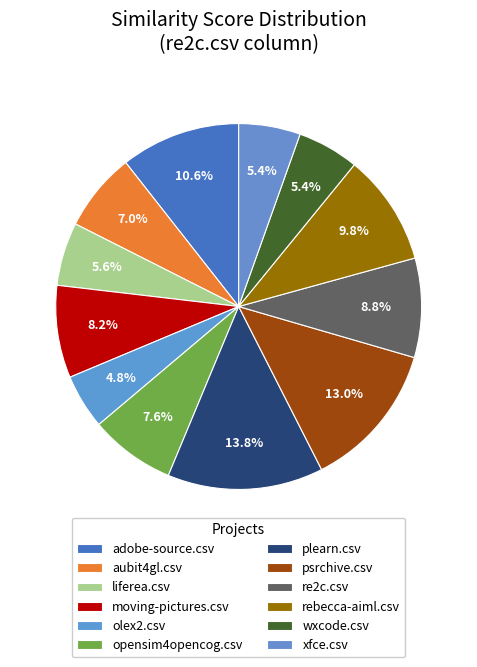

True or false: olex2.csv accounts for 11% of the total.

False